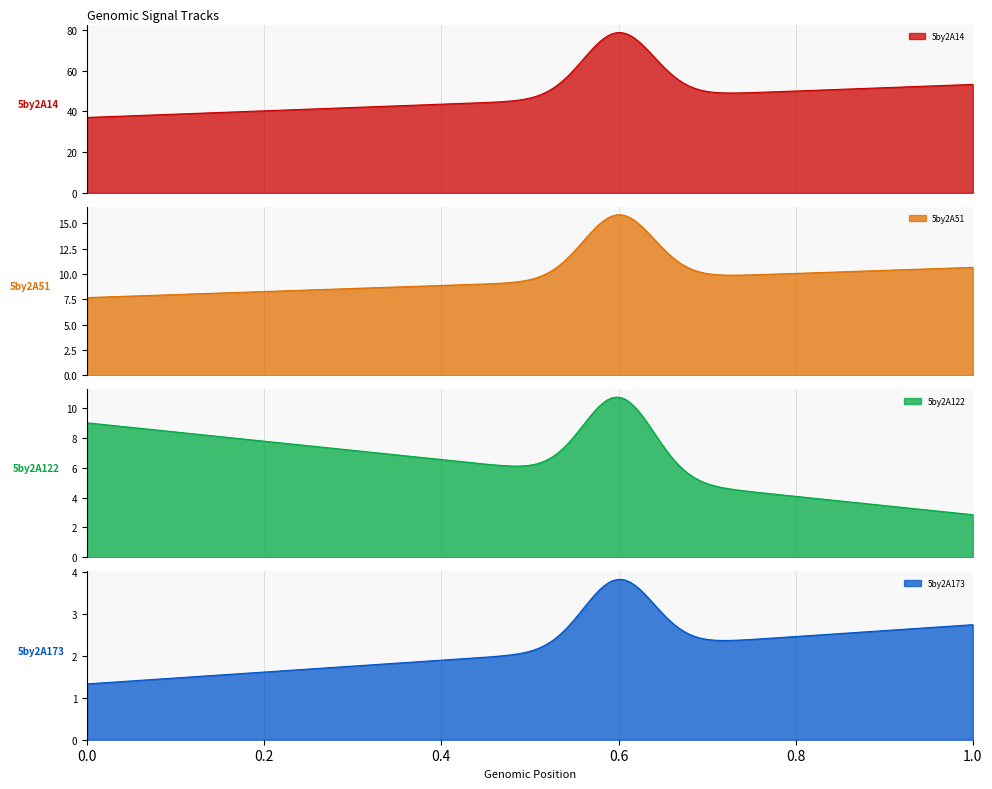

How many data points in 5by2A122 are above 8?

1